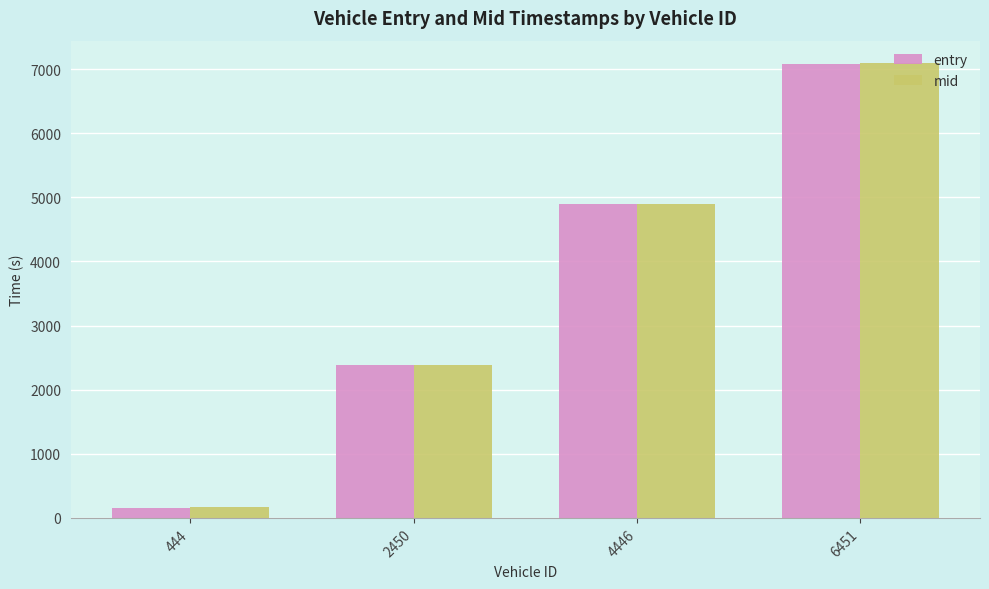

What are all the series names shown in the legend?

entry, mid